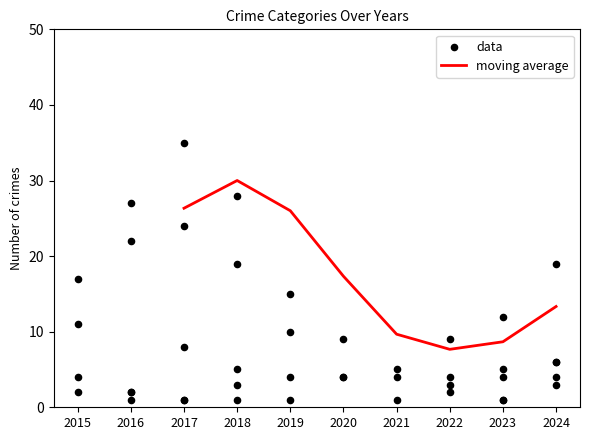

At which category is the sum across all series the highest?

2017